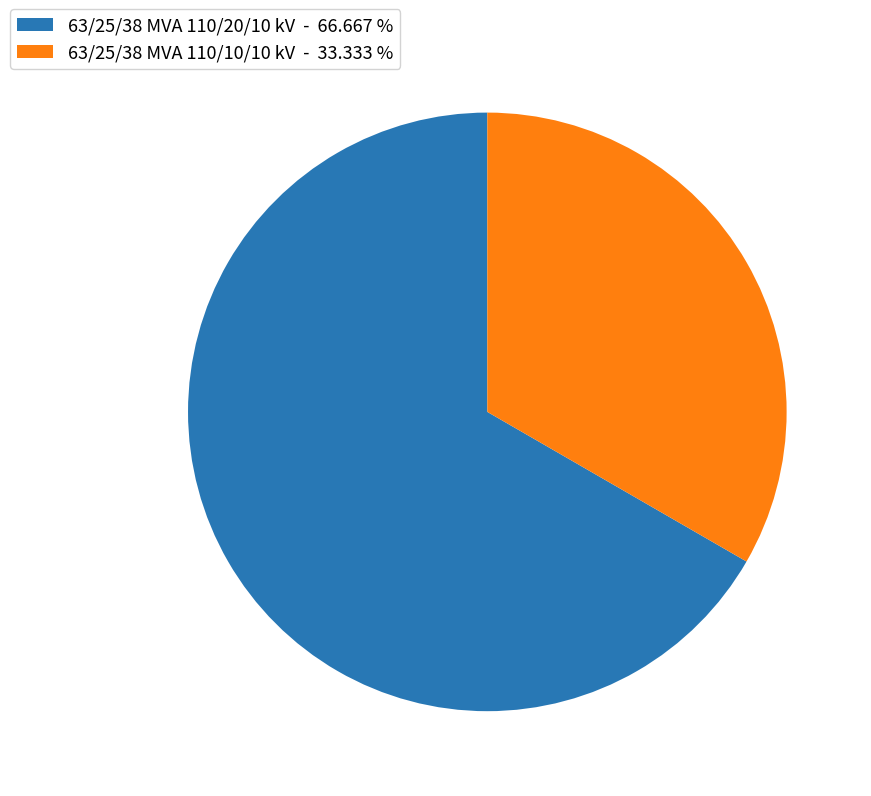

Which slice represents more than half of the pie?

63/25/38 MVA 110/20/10 kV